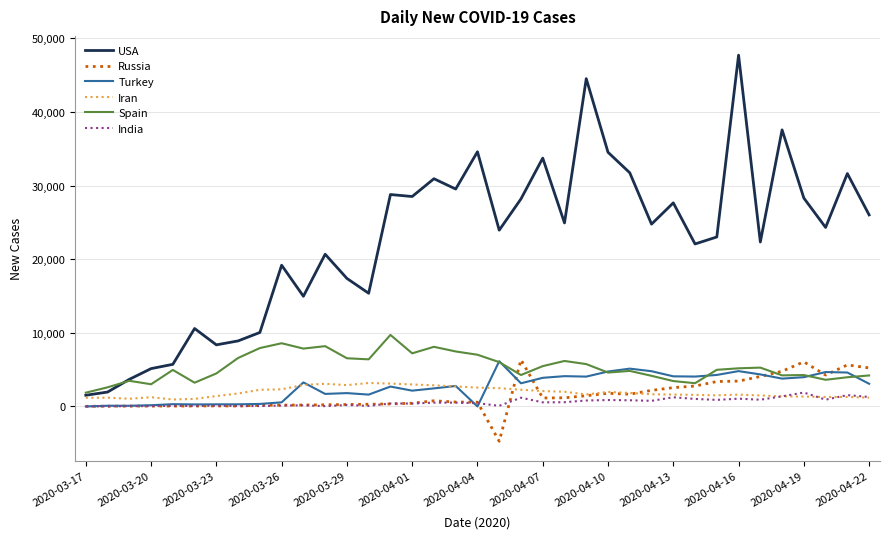

How many lines are shown in the chart?

6